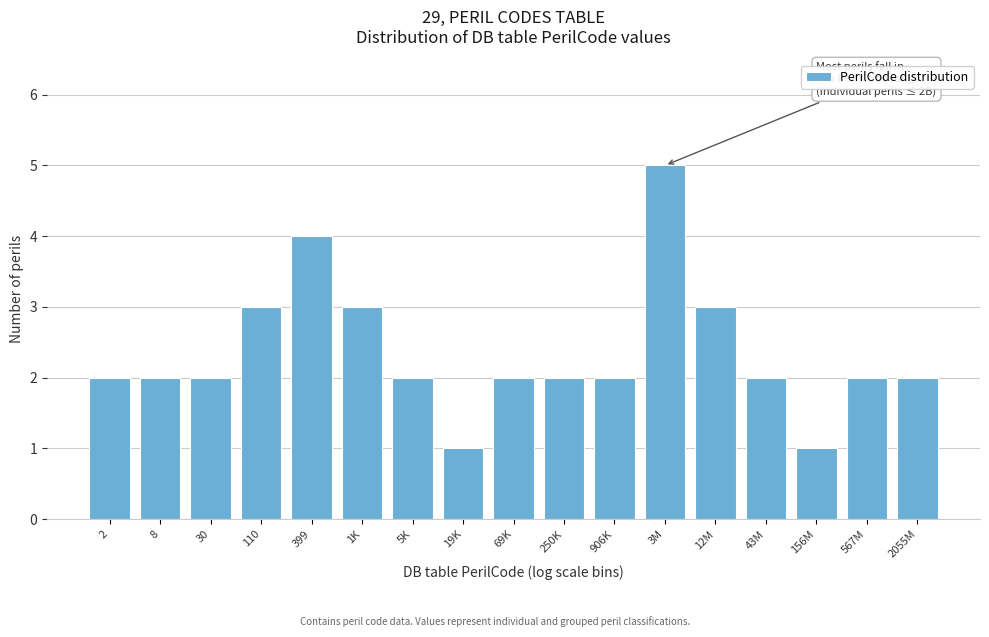

Reading right to left, list all the values displayed in this chart.

2055M=2	567M=2	156M=1	43M=2	12M=3	3M=5	906K=2	250K=2	69K=2	19K=1	5K=2	1K=3	399=4	110=3	30=2	8=2	2=2